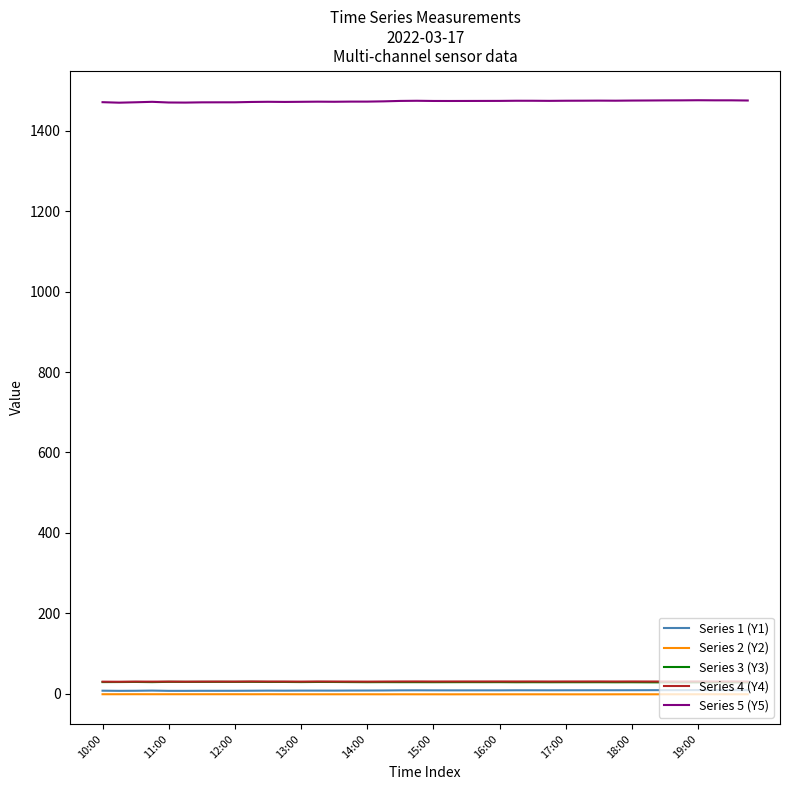

Which series has the largest total across all categories?

Series 5 (Y5)